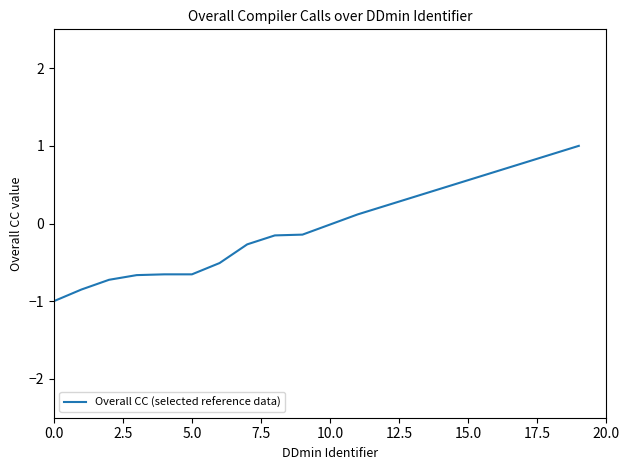

What is the minimum value shown in the chart?

-1.0